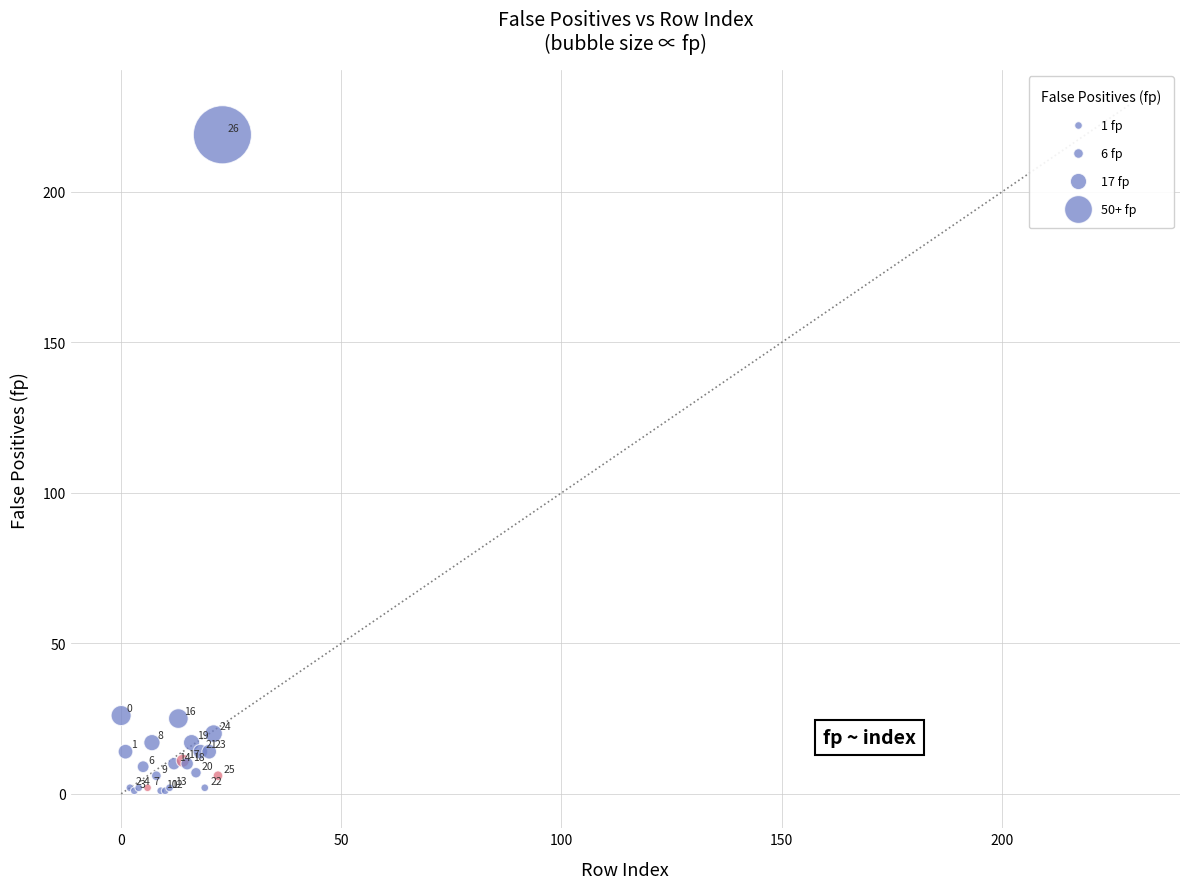

What Y value in the scatter plot is closest to 110?

26